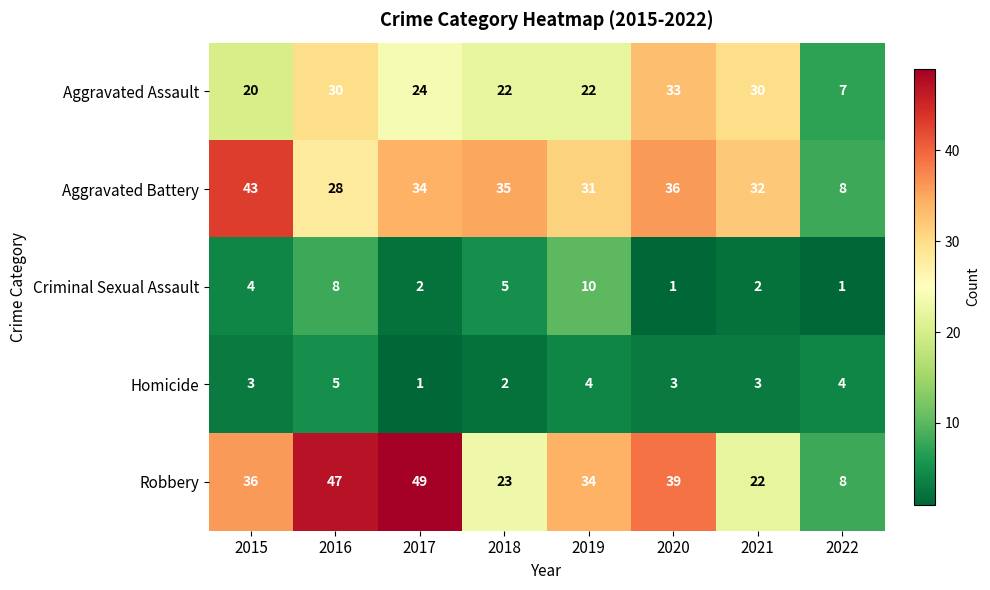

Which category has the highest value in the Aggravated Assault series?

2020